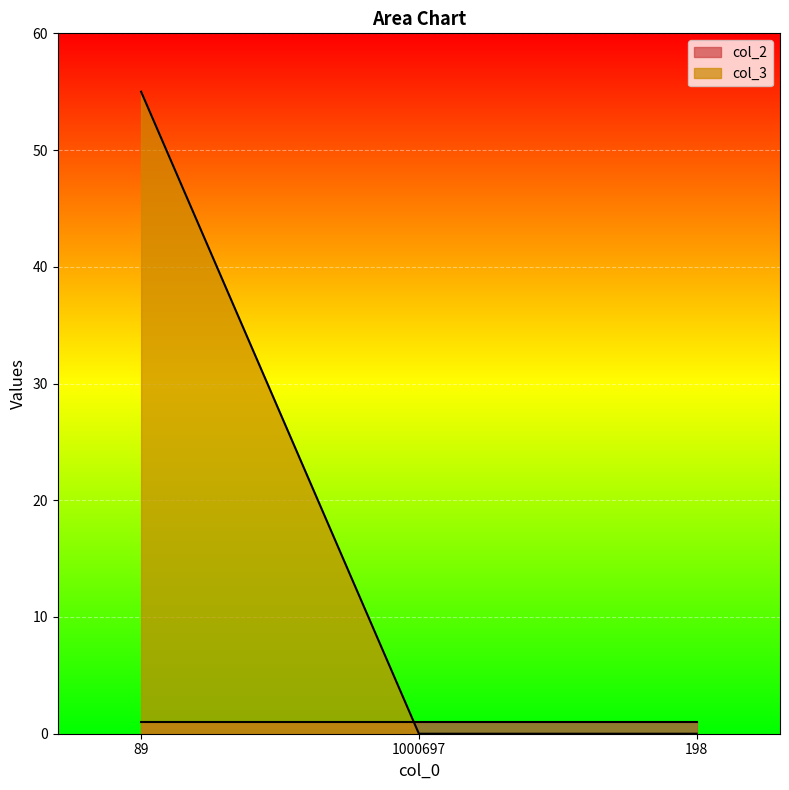

Reading left to right, what are all the values shown in this chart?

55	0	0